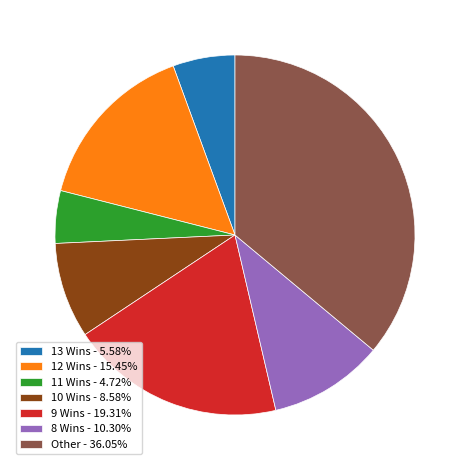

Is the sum of 9 Wins - 19.31% and 13 Wins - 5.58% greater than half?

No